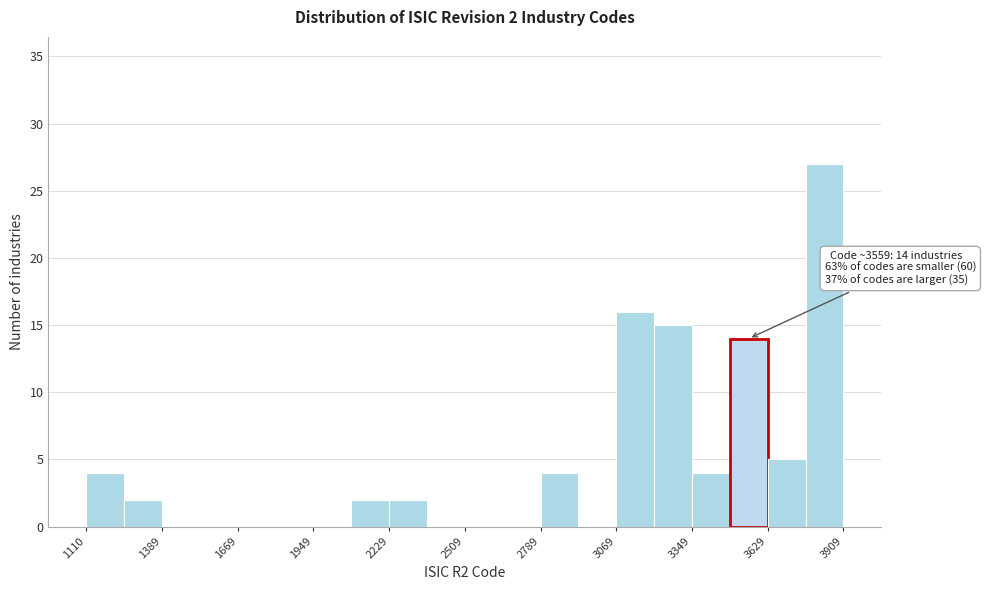

Around what value on the x-axis is the tallest bar? Give the approximate position of its centre, as read against the axis.

3850